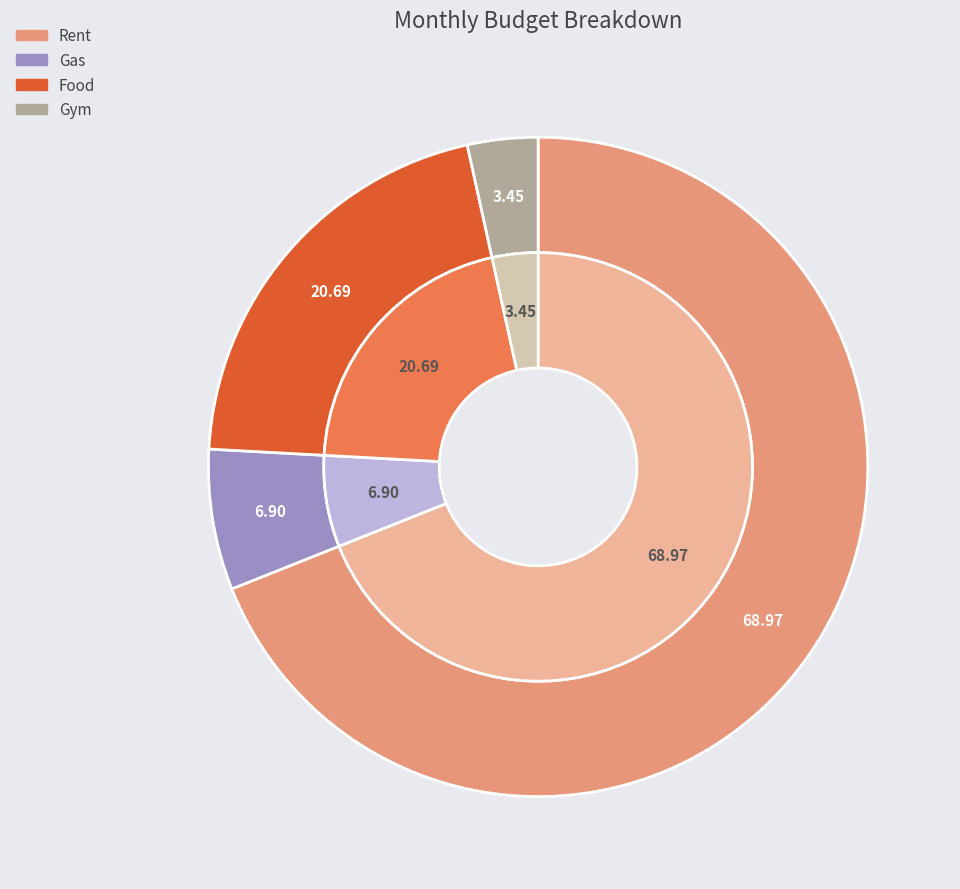

True or false: Rent accounts for 61% of the total.

False